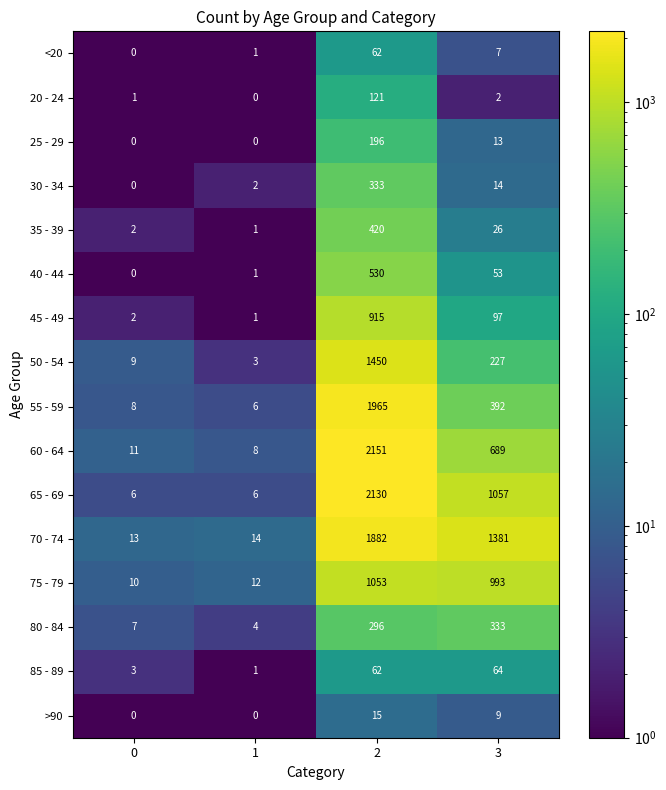

The 50 - 54 series shows 9 at 0. True or false?

True